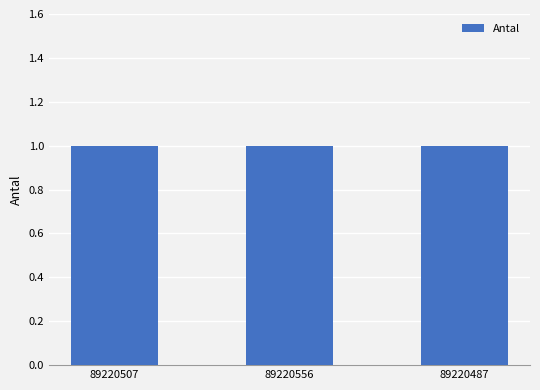

What is the average value of the Antal series?

1